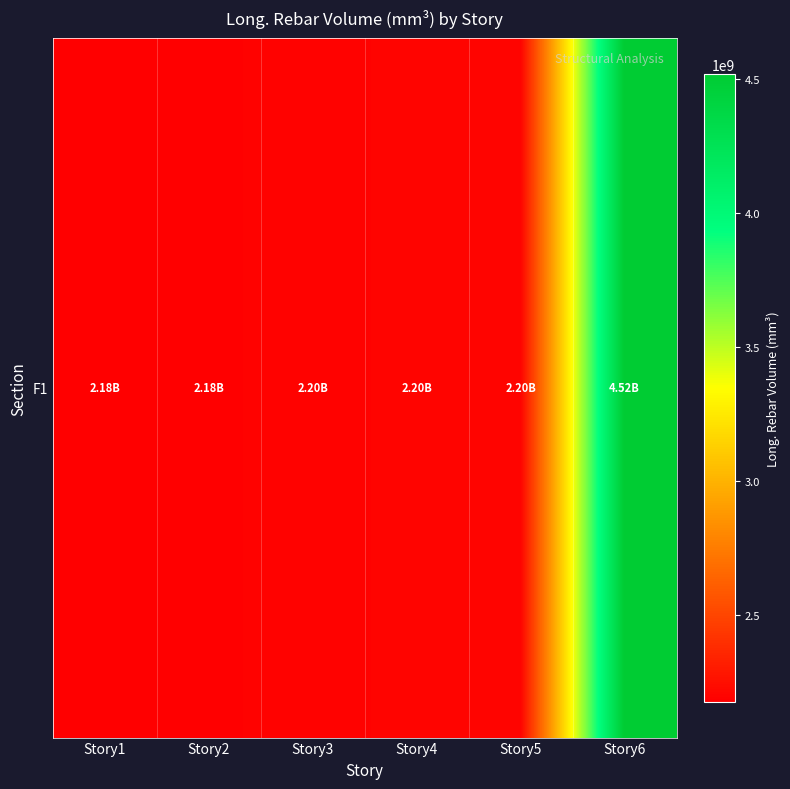

Is it true that the value at Story4 is 2198466578.3?

True